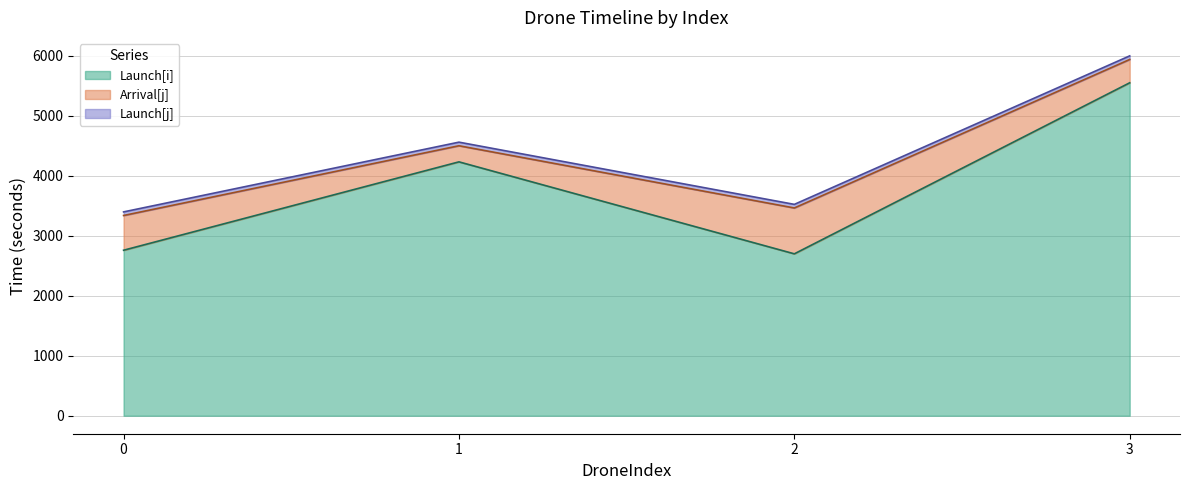

True or false: Launch[i] has more than 0 points higher than both neighbors.

True